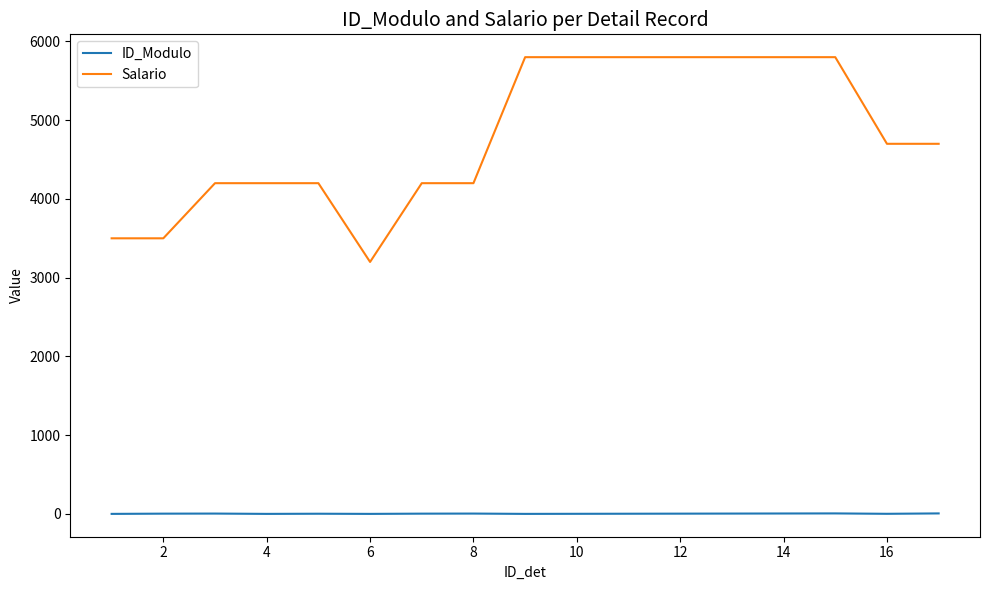

Which series has the largest total across all categories?

Salario